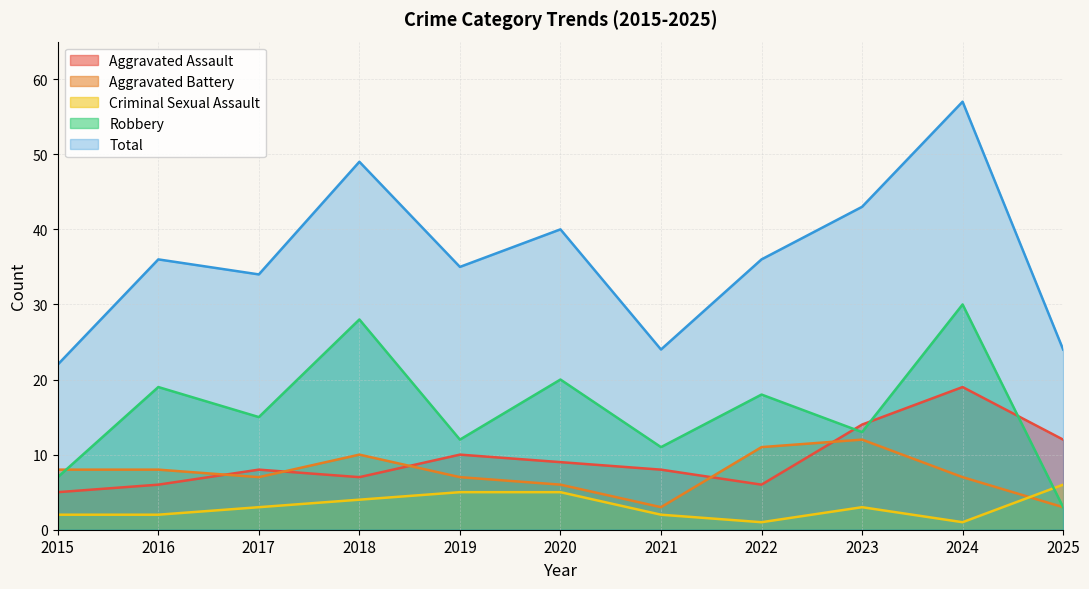

Reading left to right, what are all the values shown in this chart?

Aggravated Assault: 5	6	8	7	10	9	8	6	14	19	12
Aggravated Battery: 8	8	7	10	7	6	3	11	12	7	3
Criminal Sexual Assault: 2	2	3	4	5	5	2	1	3	1	6
Robbery: 7	19	15	28	12	20	11	18	13	30	3
Total: 22	36	34	49	35	40	24	36	43	57	24